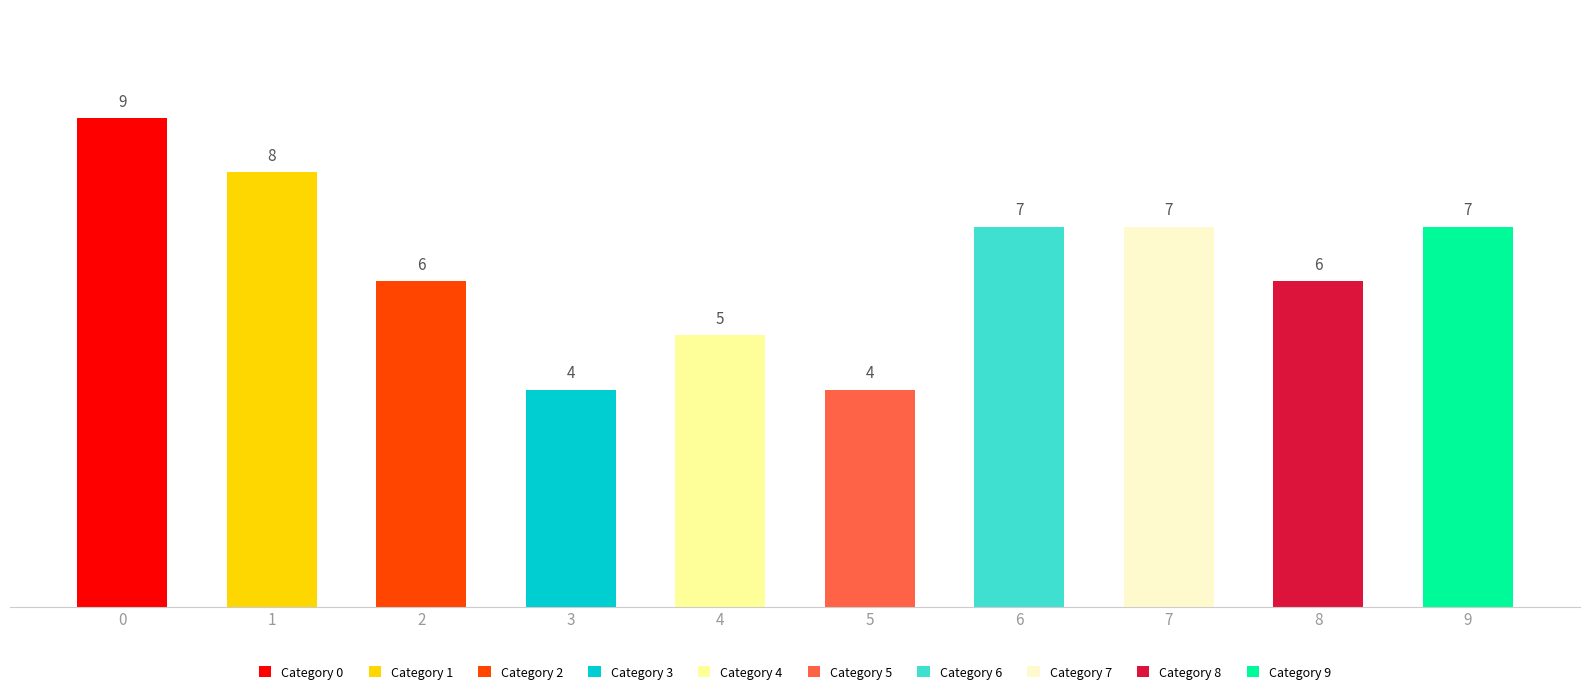

What is the minimum value shown in the chart?

4